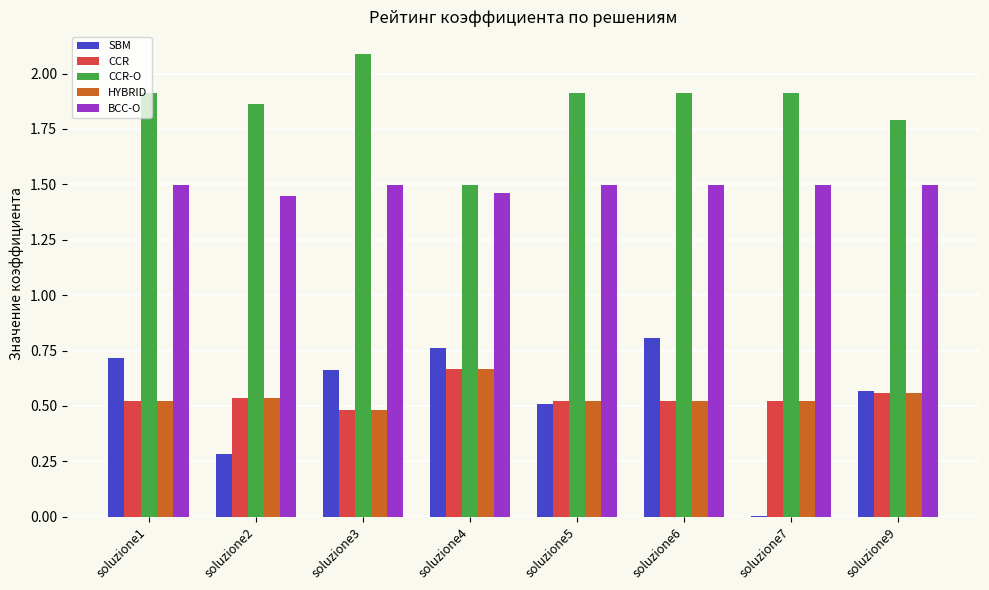

At which label does CCR reach its peak?

soluzione4